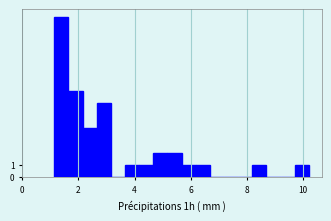

Around what value on the x-axis is the tallest bar? Give the approximate position of its centre, as read against the axis.

1.4